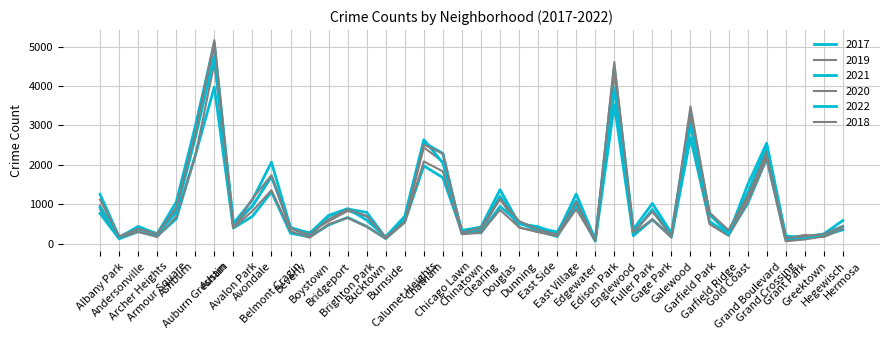

How many values in the 2022 series are below 596?

20